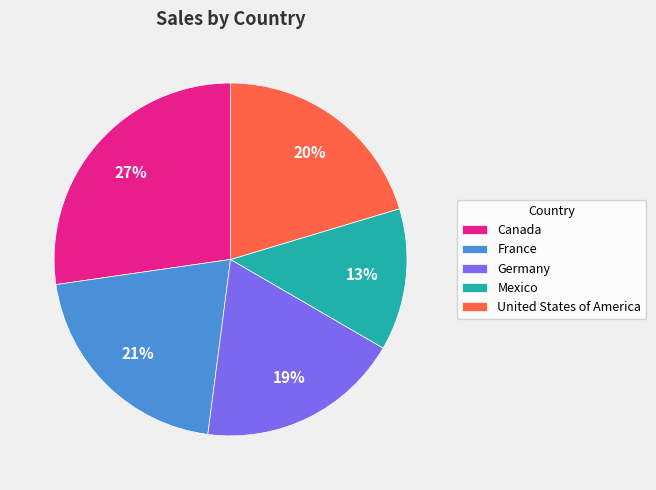

To the nearest percent, what is the difference between the largest and smallest slice percentages?

14%